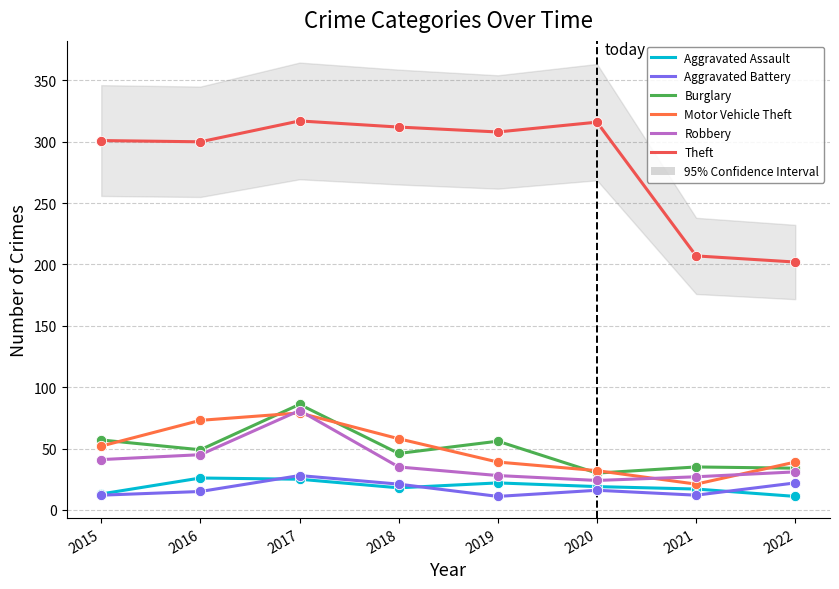

Which series contains the highest Y value?

Theft